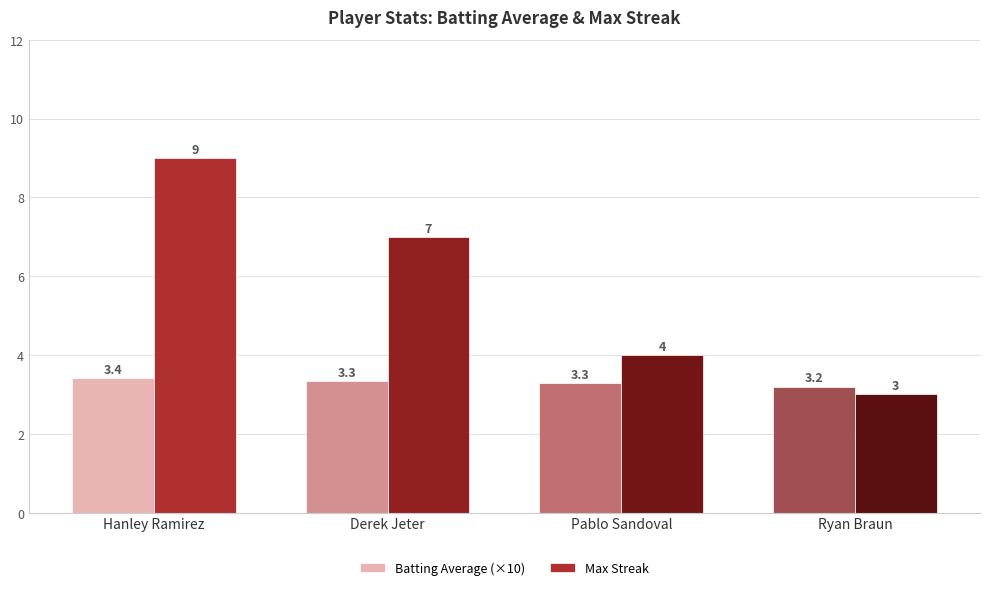

At which category is the sum across all series the highest?

Hanley Ramirez